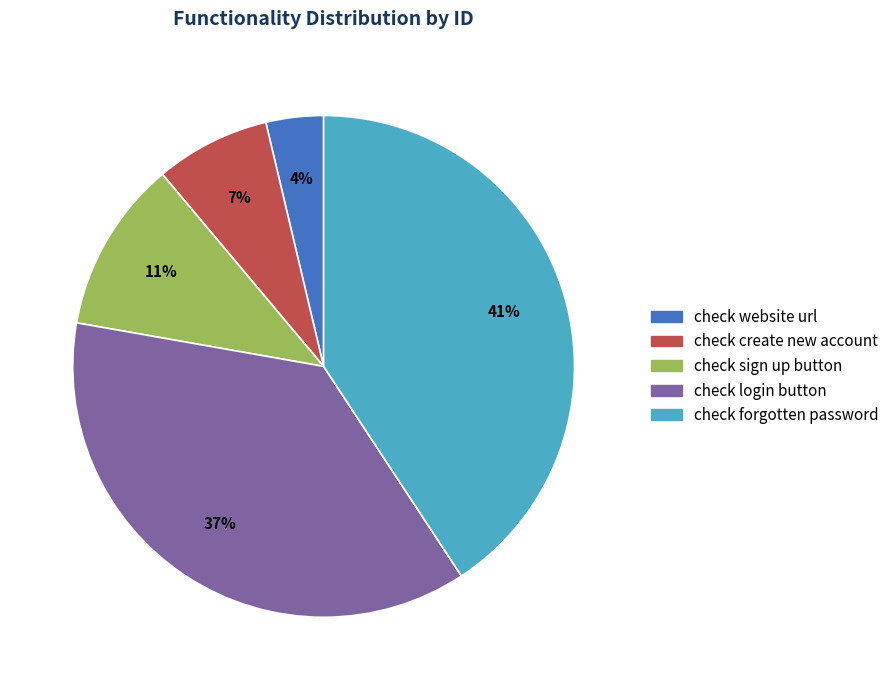

What is the largest slice in the pie chart?

check forgotten password